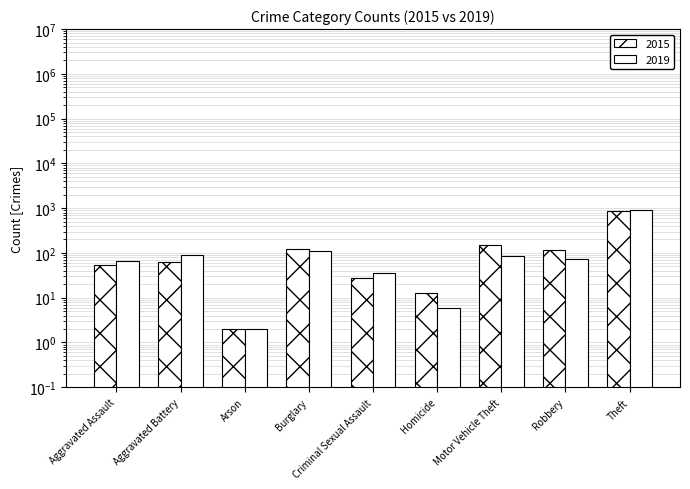

What value does the 2019 series have at Aggravated Battery, to the nearest 100?

100